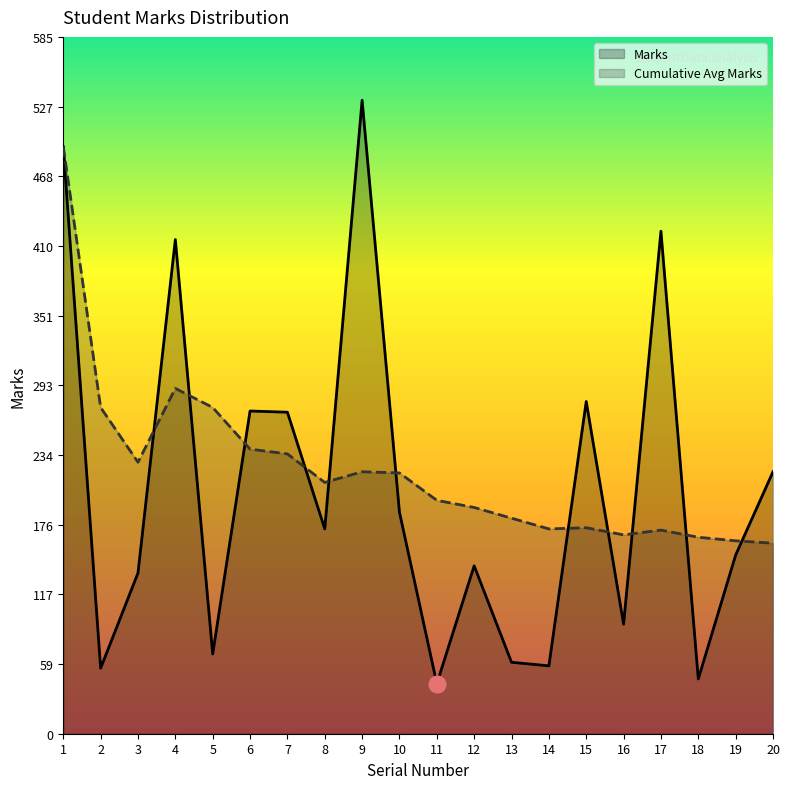

The value of Marks at 18 is 46. True or false?

True